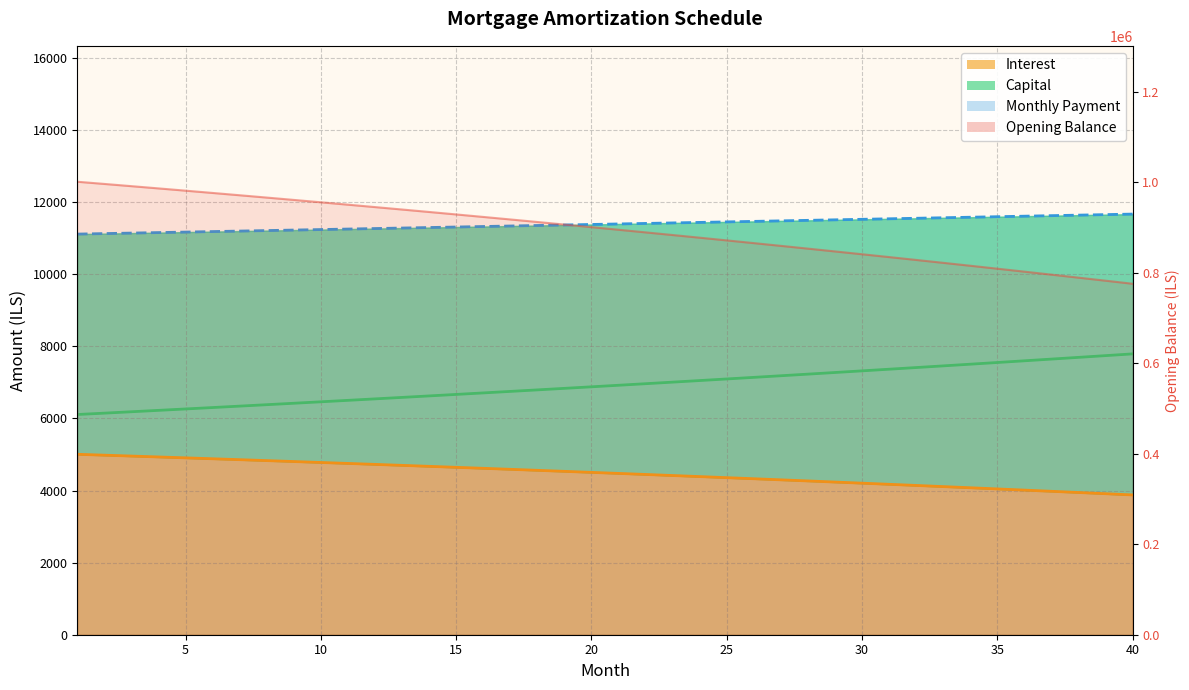

What is the value of the capital point at the 28th from the left?

7230.2